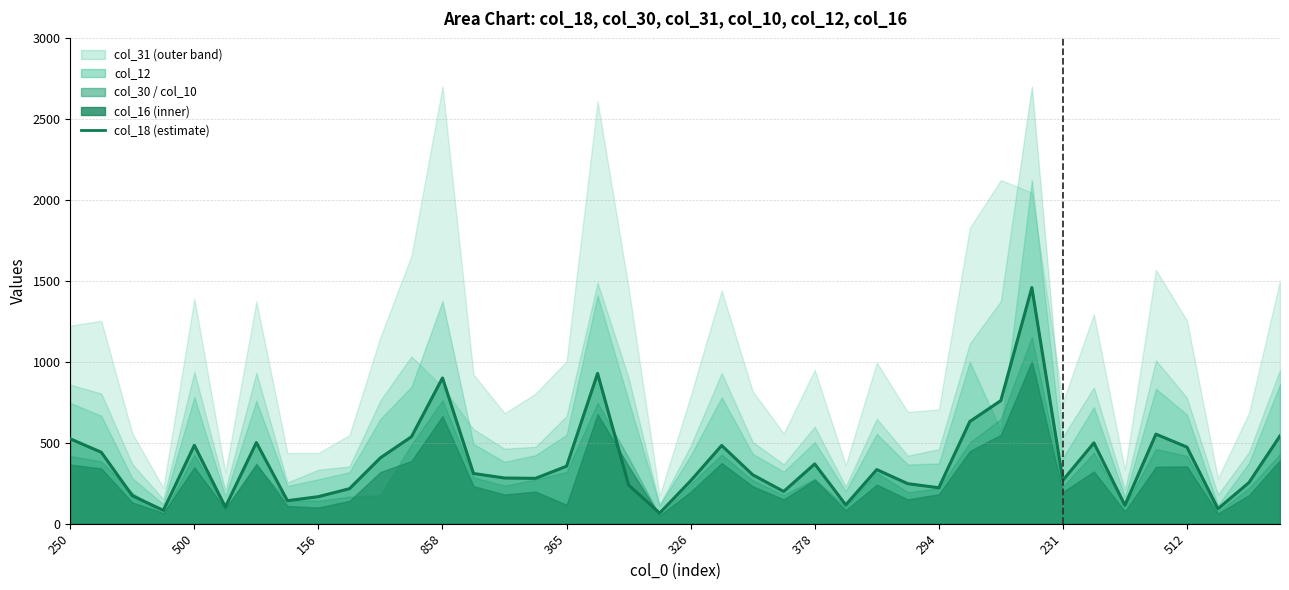

List the labels in order of col_10 value, smallest first.

71, 83, 81, 103, 161, 116, 156, 174, 247, 418, 235, 222, 283, 294, 235, 231, 313, 326, 382, 337, 378, 395, 387, 365, 501, 476, 524, 250, 512, 500, 527, 476, 454, 508, 562, 622, 746, 883, 858, 1223